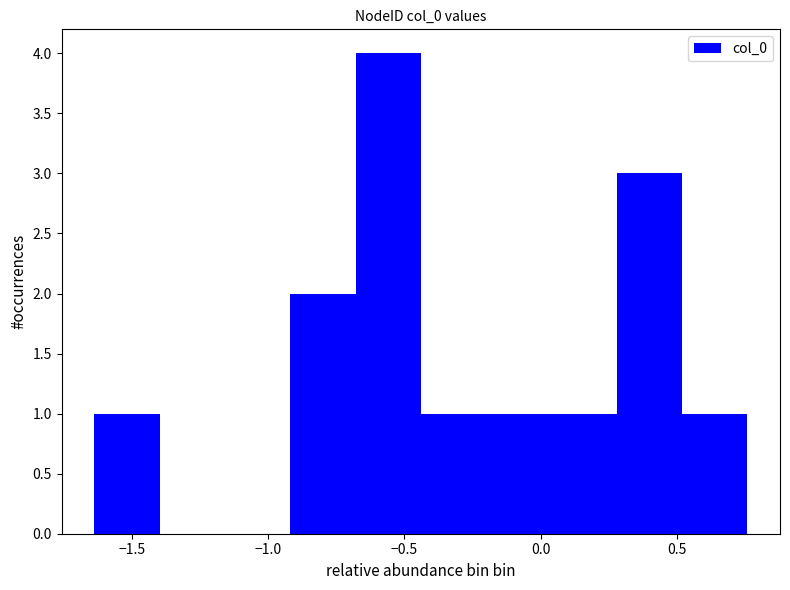

Which range on the x-axis has the tallest bar?

-0.70 to -0.45